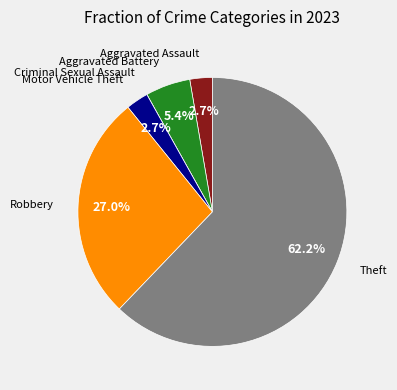

Does any single category account for the majority?

Yes